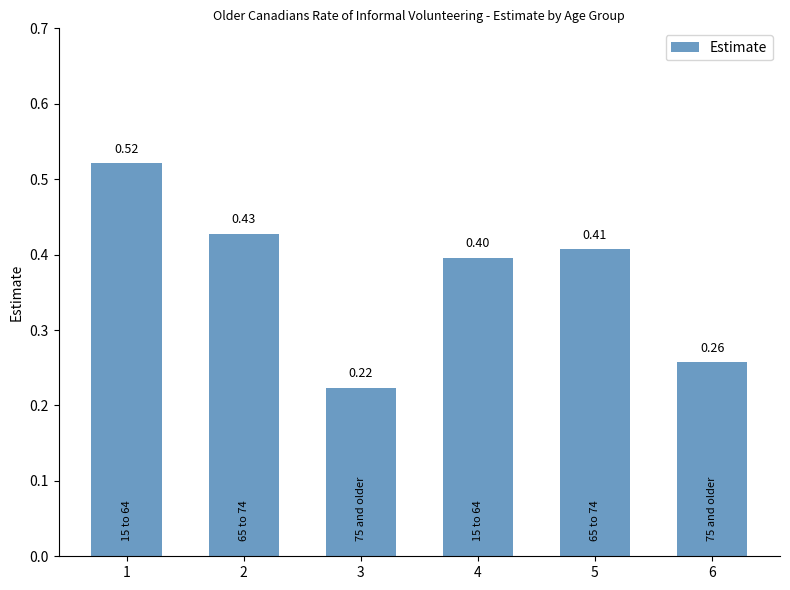

What is the sum of all values?

2.2